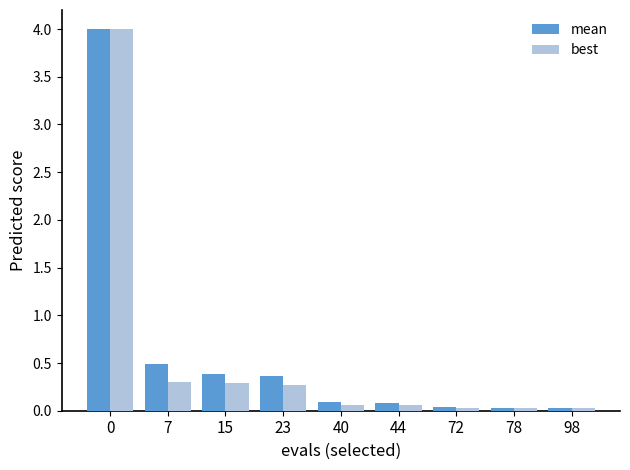

Which series has the largest total across all categories?

mean